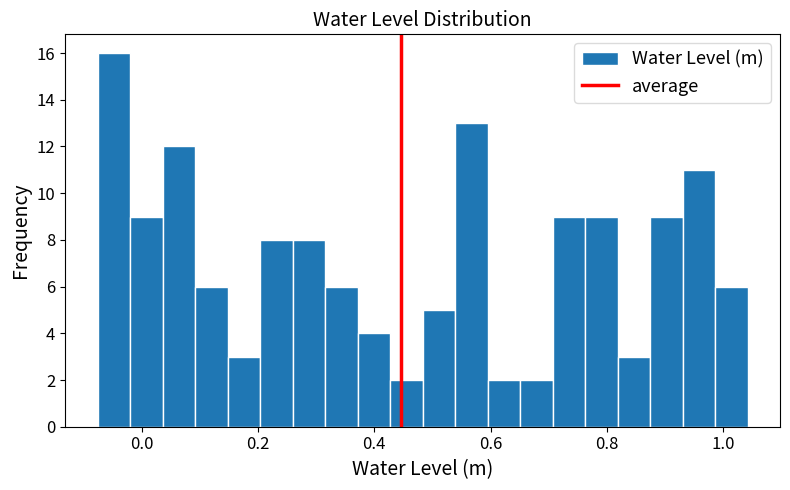

Read against the x-axis, roughly where is the centre of the tallest bar?

-0.04